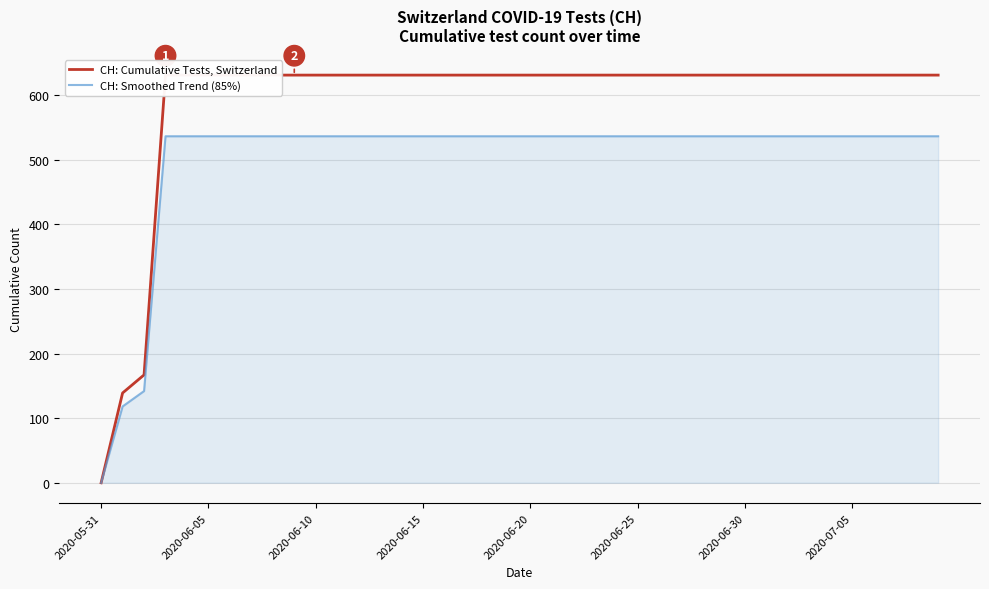

Is it true that CH: Smoothed Trend (85%) equals 536.4 at 2020-06-15?

True